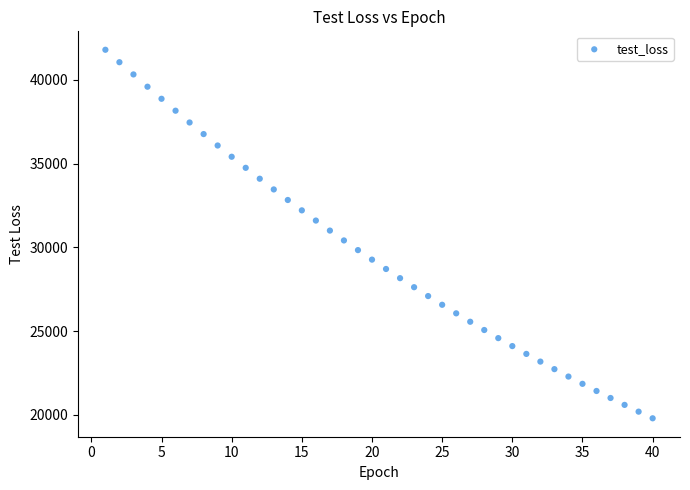

What is the range of X values (max minus min)?

39.0